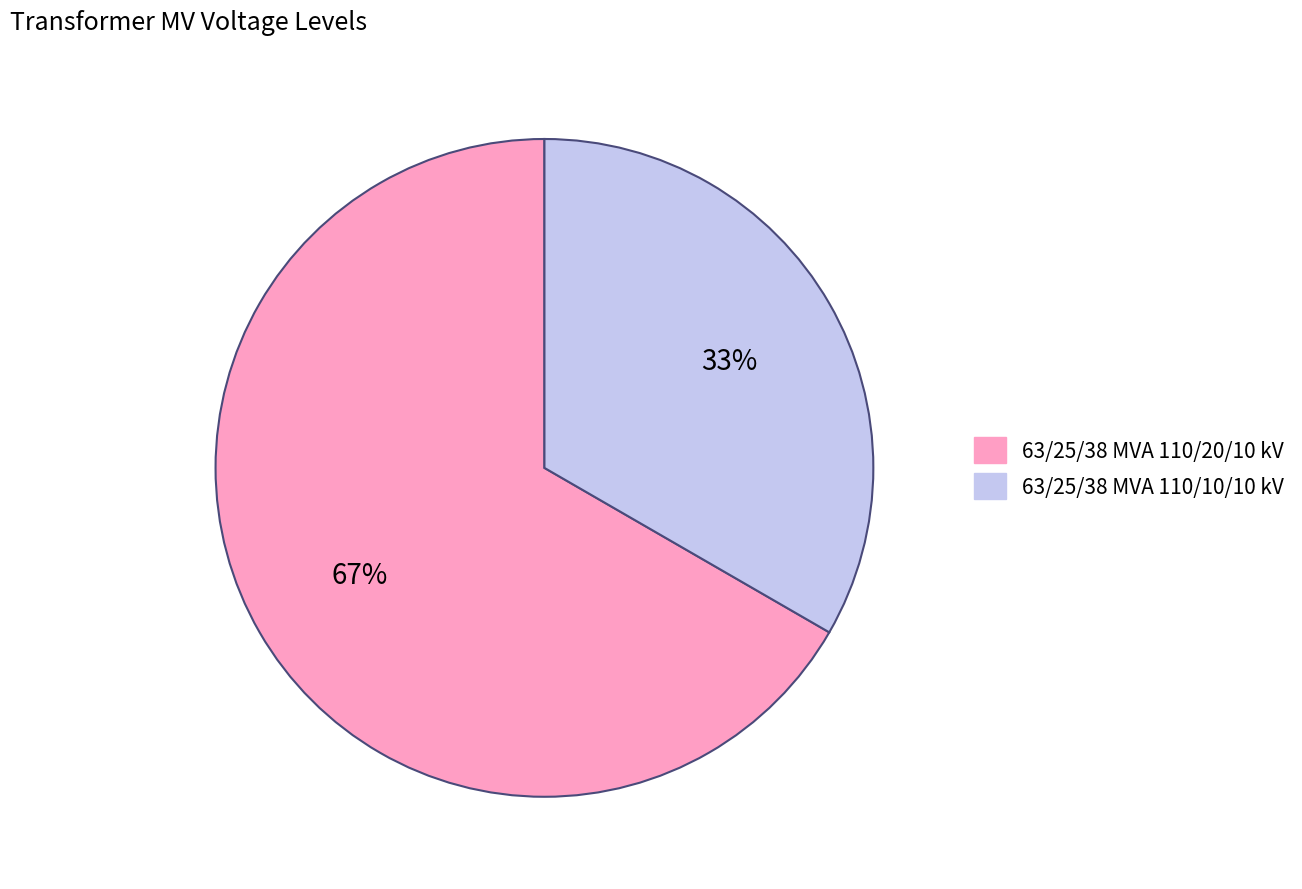

To the nearest percent, what percentage of the pie is 63/25/38 MVA 110/10/10 kV?

33%